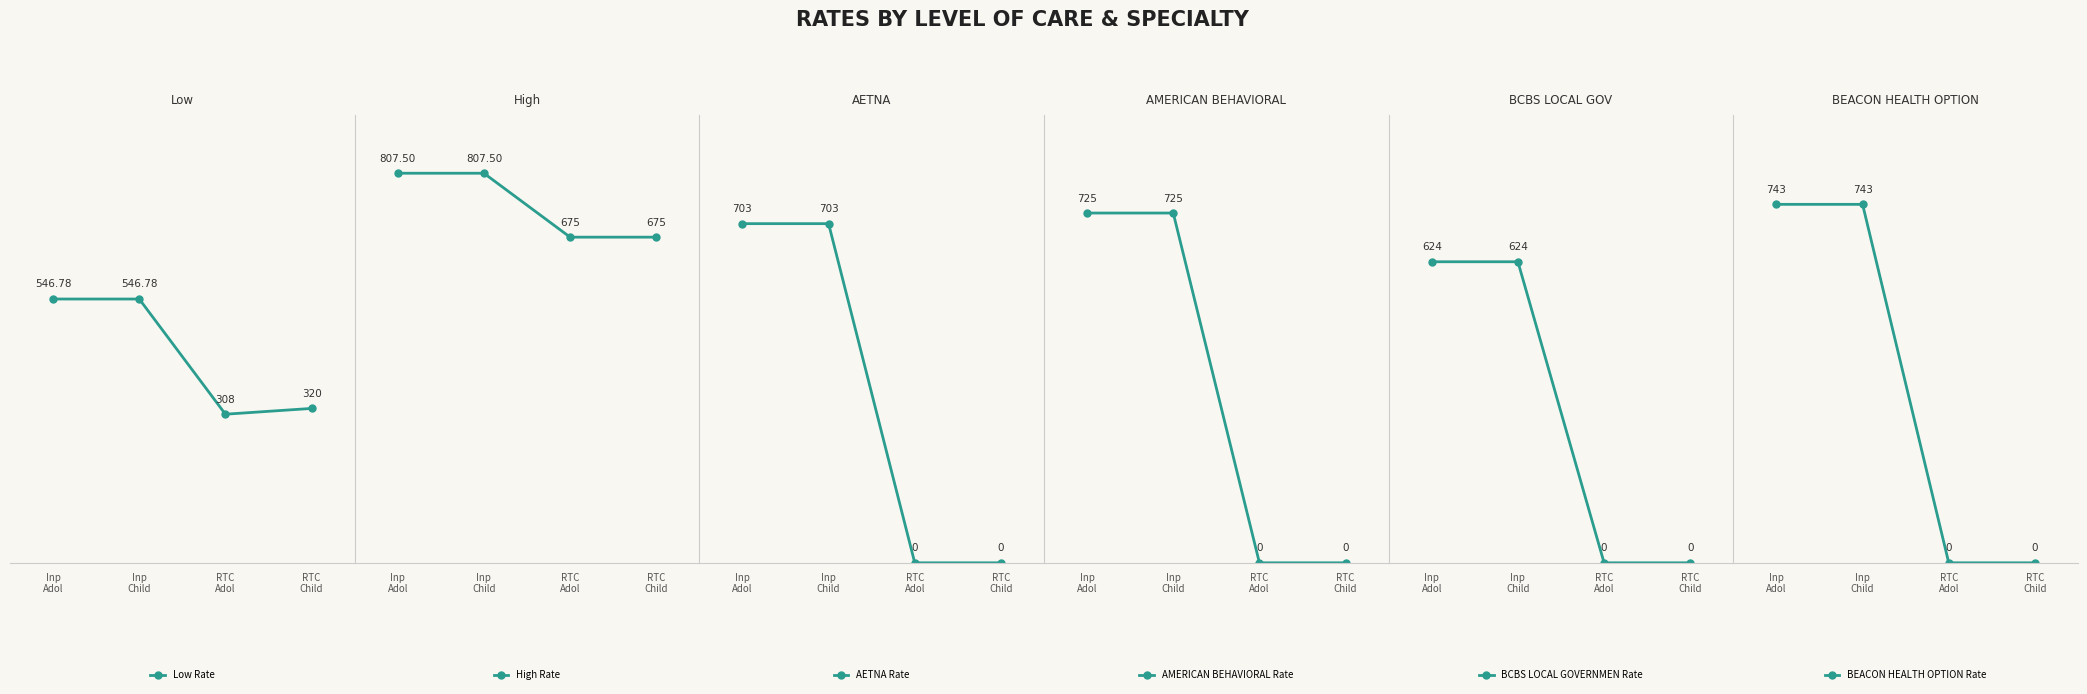

What is the greatest value displayed?

807.5